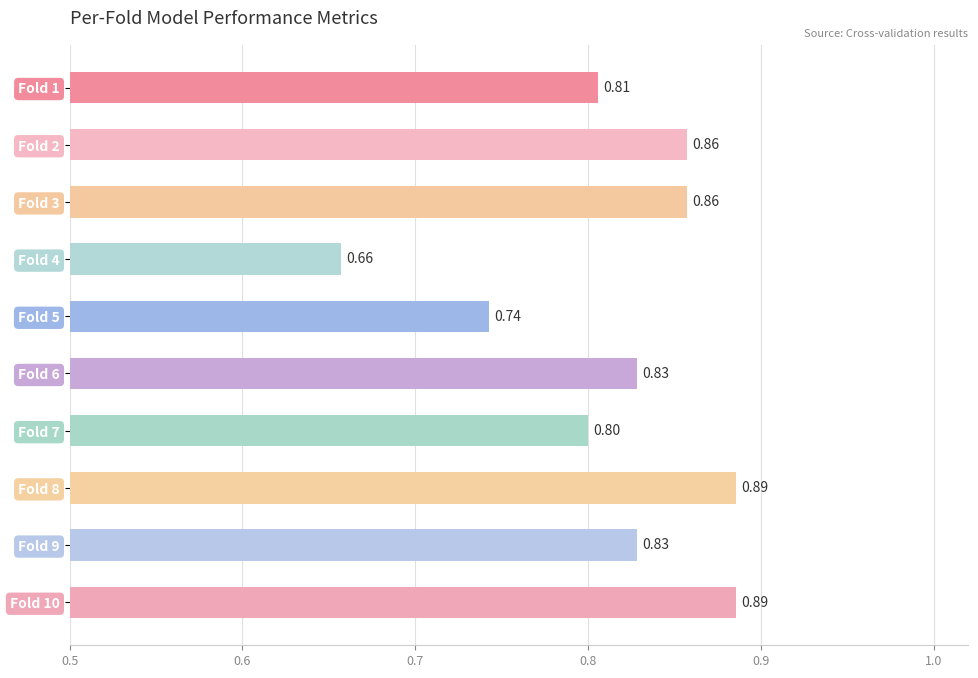

What is the sum of all values?

8.1